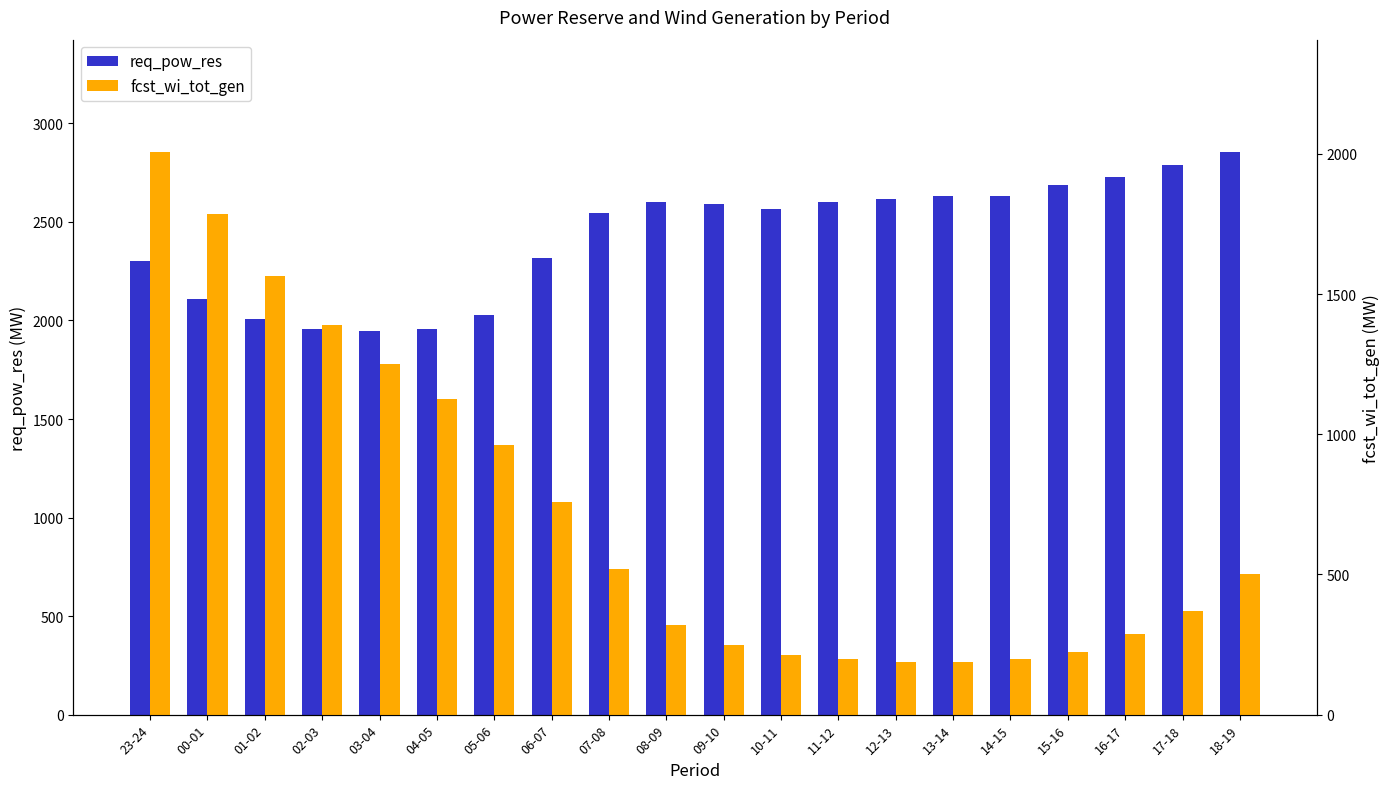

Which series has the largest total across all categories?

req_pow_res